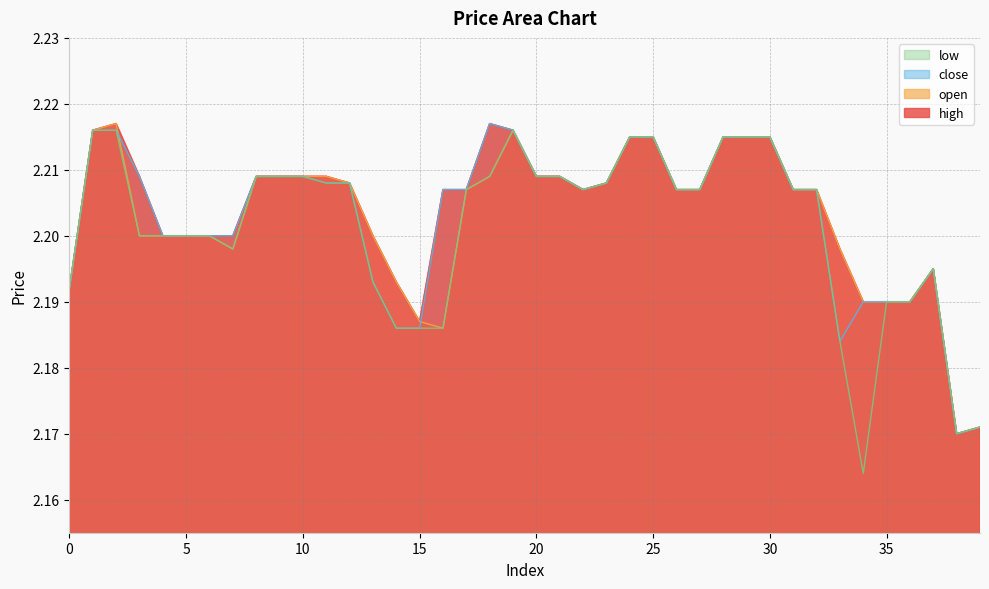

What is the value of the low point at the 28th from the left?

2.2